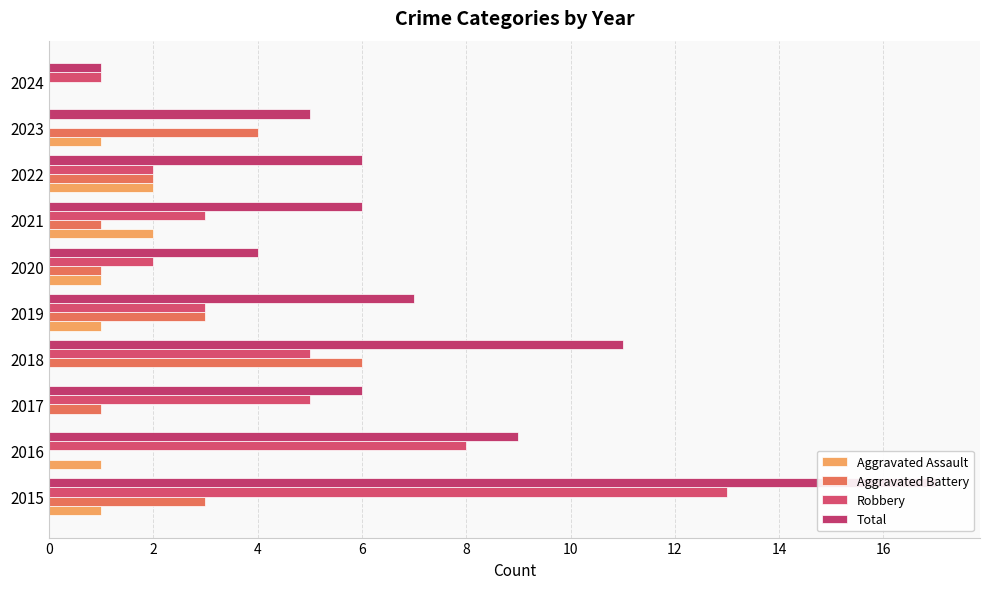

What is the difference between the second highest and minimum values in the Total series?

10